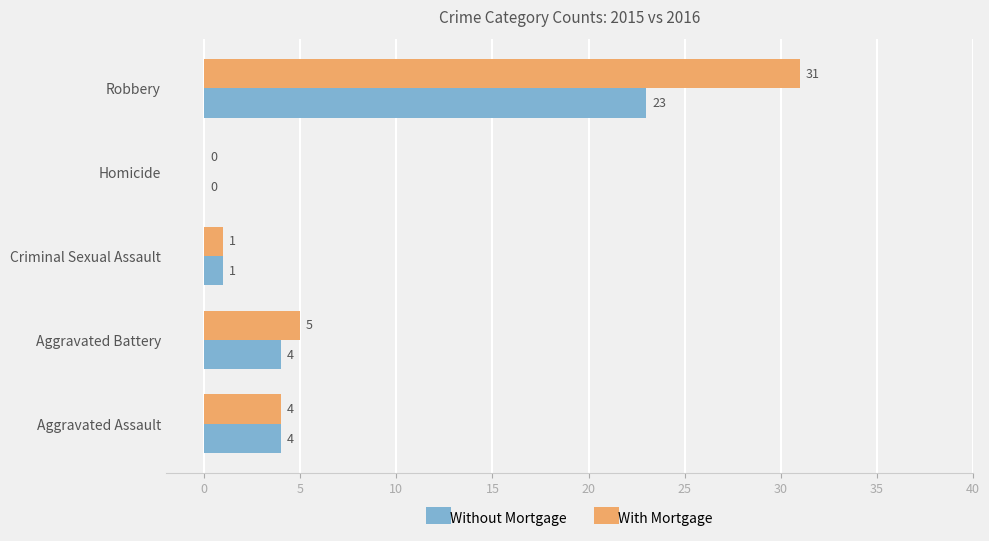

What is the maximum value for With Mortgage?

31